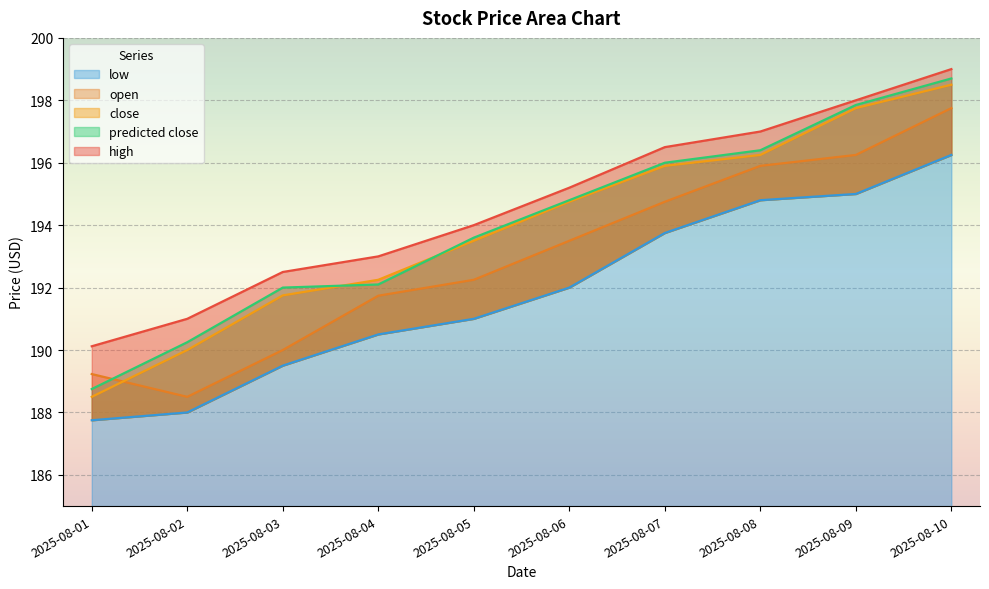

What is the difference between the highest and lowest values at 2025-08-09?

3.0